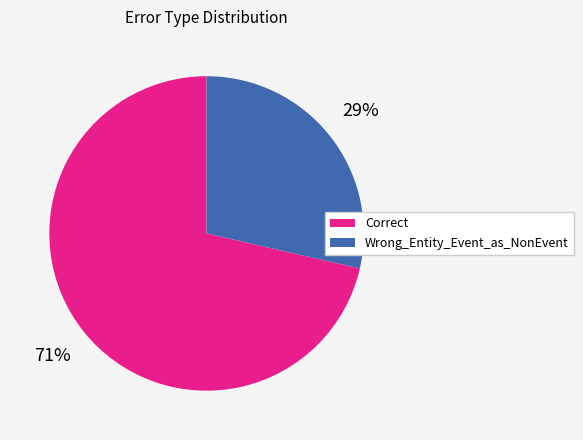

Which slice is the smallest?

Wrong_Entity_Event_as_NonEvent